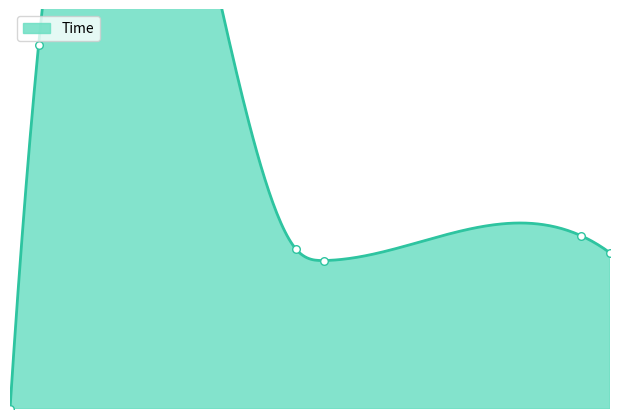

What is the change in value from 1 to 11?

+13.2